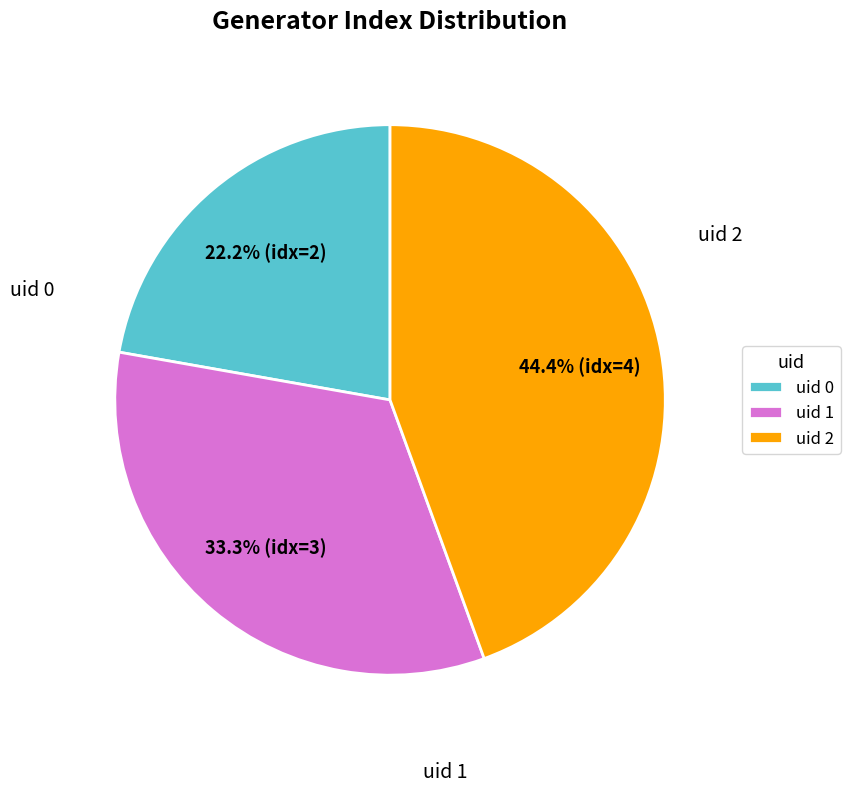

What percentage do uid 1 and uid 2 together represent?

77.8%